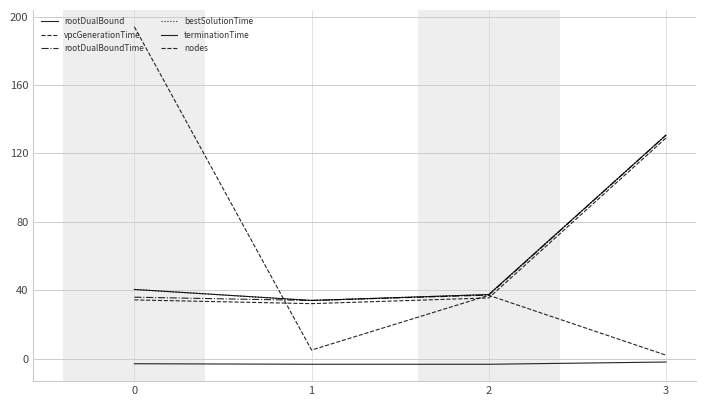

Does the chart have visible grid lines?

Yes